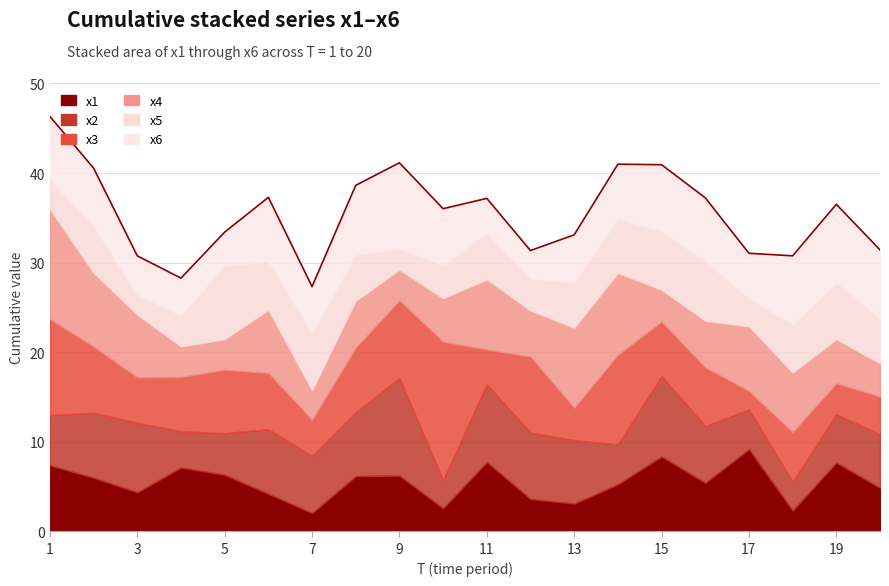

How many times do x5 and x1 cross each other?

11